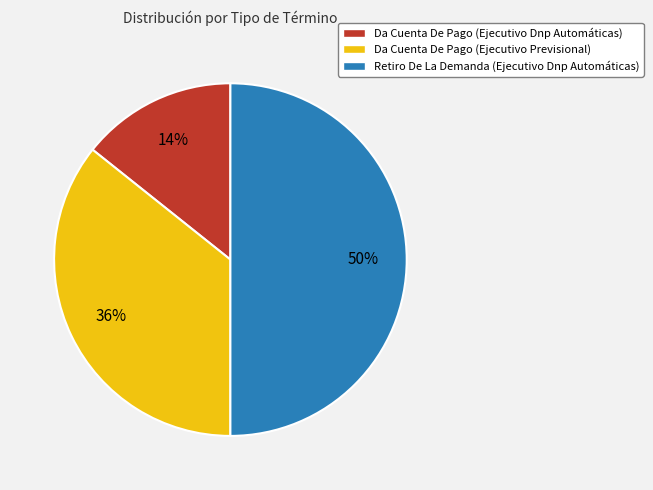

The Retiro De La Demanda (Ejecutivo Dnp Automáticas) slice represents 50% of the pie. True or false?

True